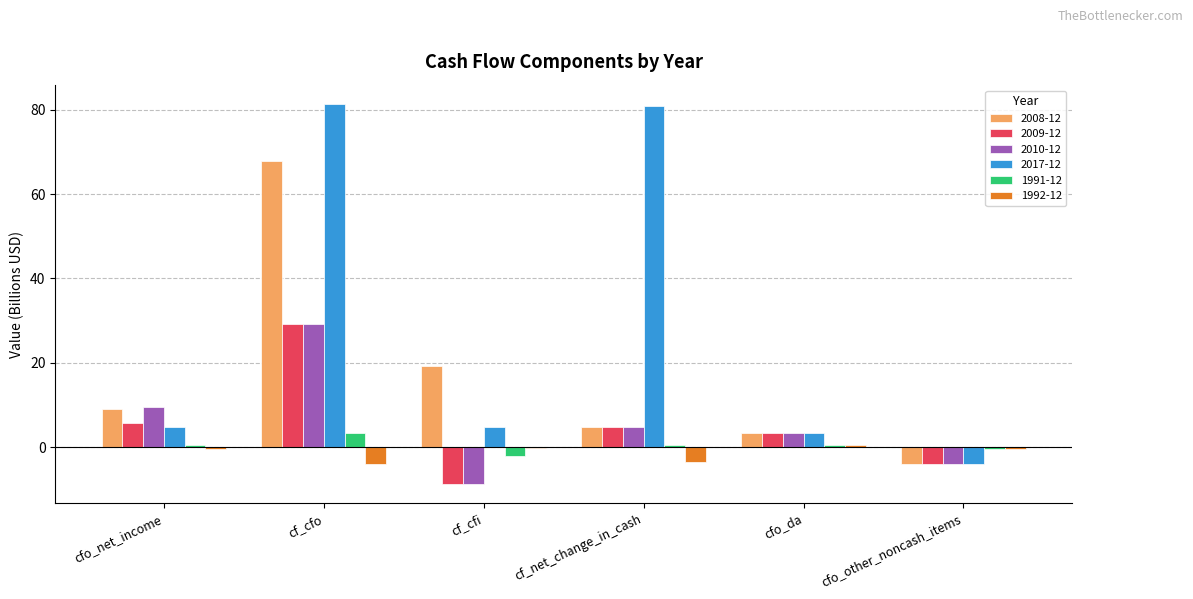

Between cf_cfi and cf_net_change_in_cash, which series saw the biggest shift?

2017-12